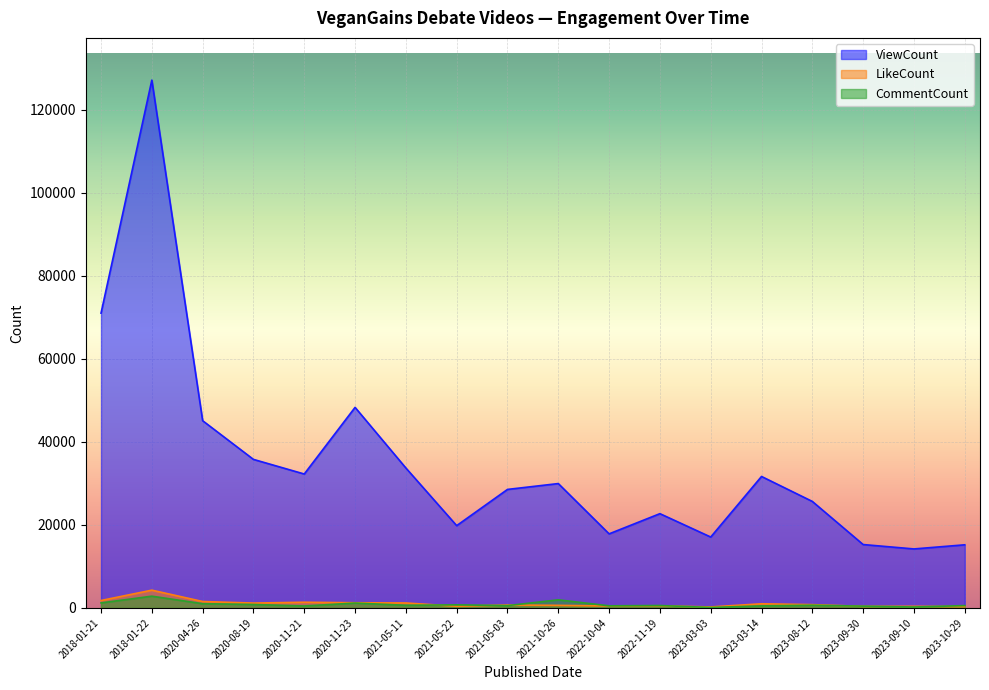

At which category does LikeCount reach its first local valley?

2020-08-19